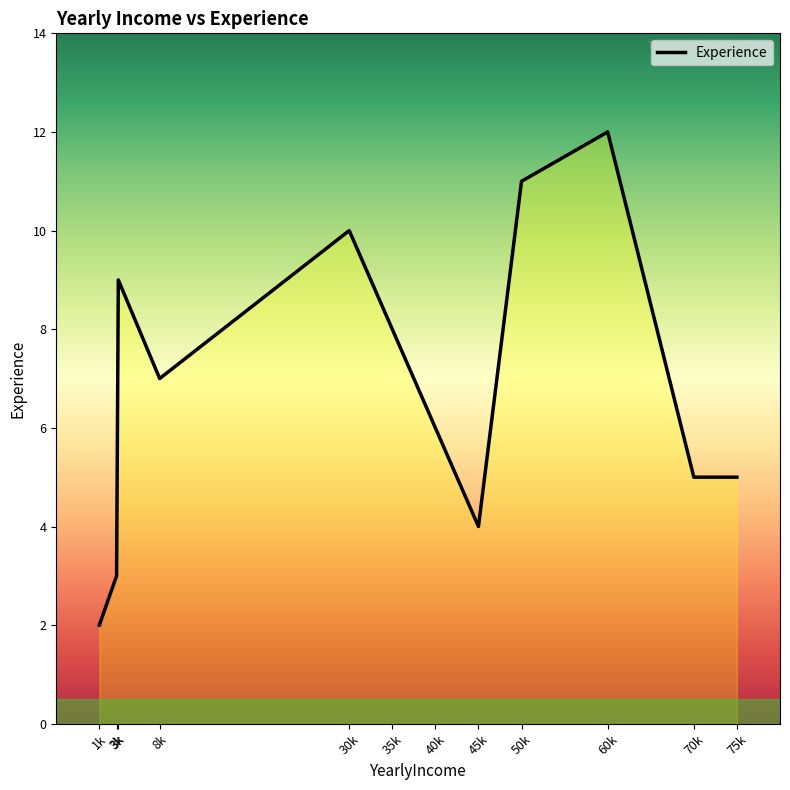

At which label is the value closest to 7?

8k